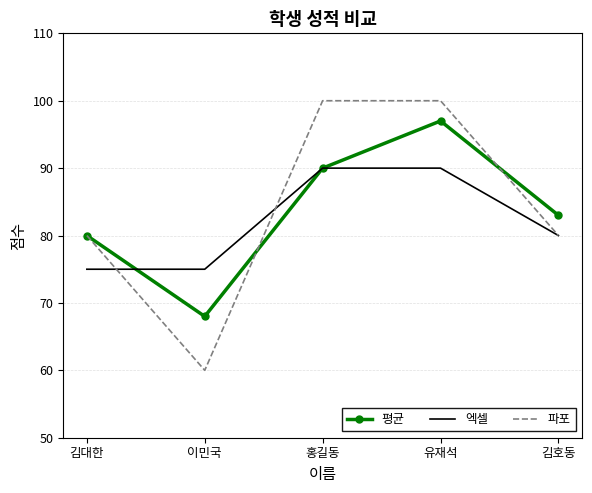

Count the number of data series in this chart.

3